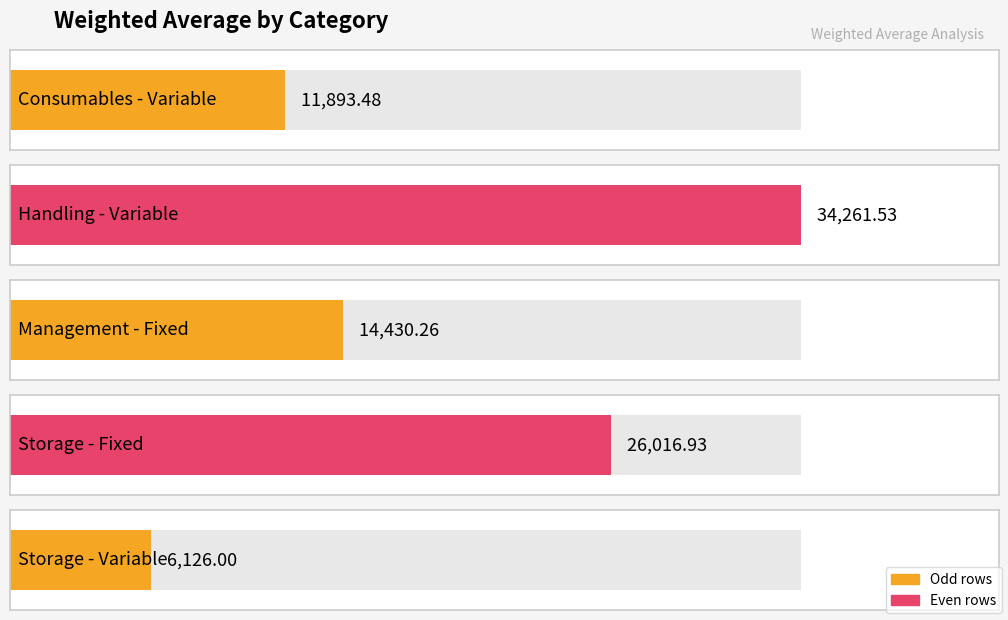

Reading left to right, extract all data points from this chart.

11893.5	34261.5	14430.3	26016.9	6126.0